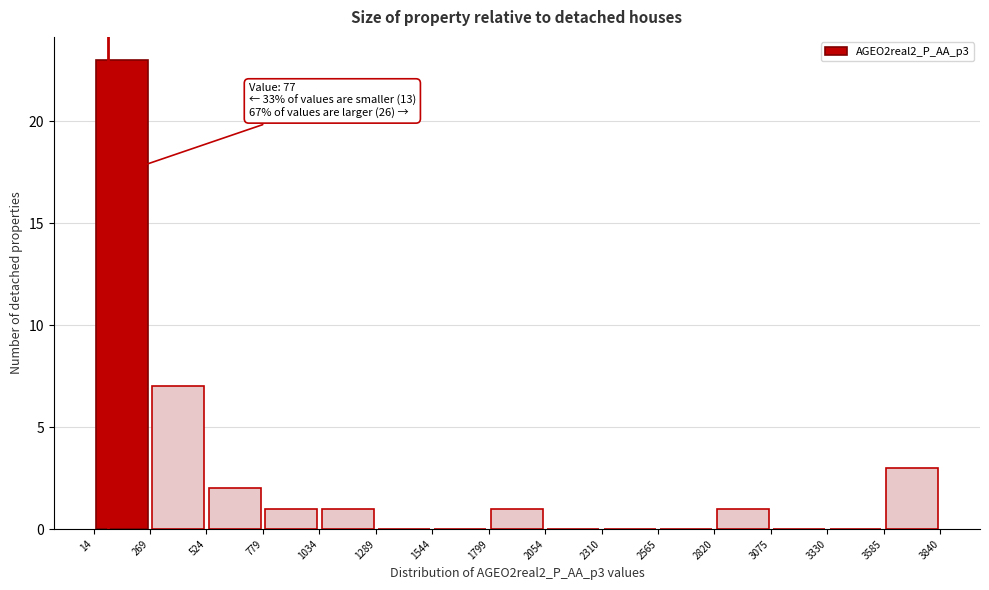

Over which range of the x-axis is the bar tallest?

14 to 269